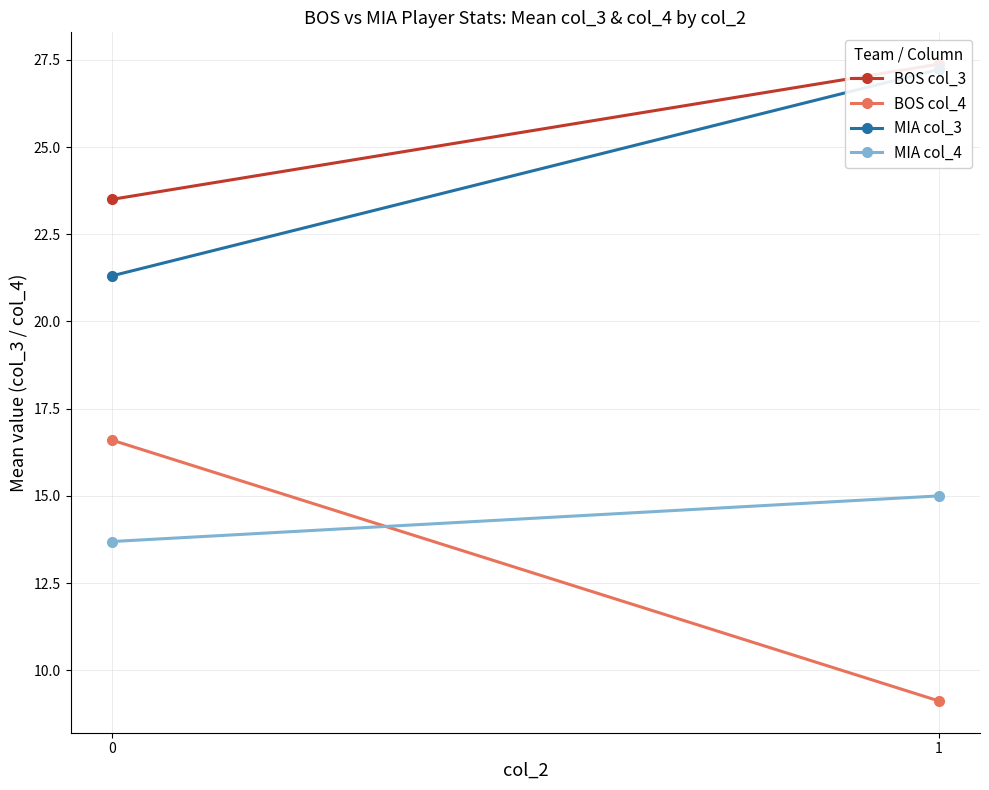

How many values in the MIA col_4 series are below 15?

1